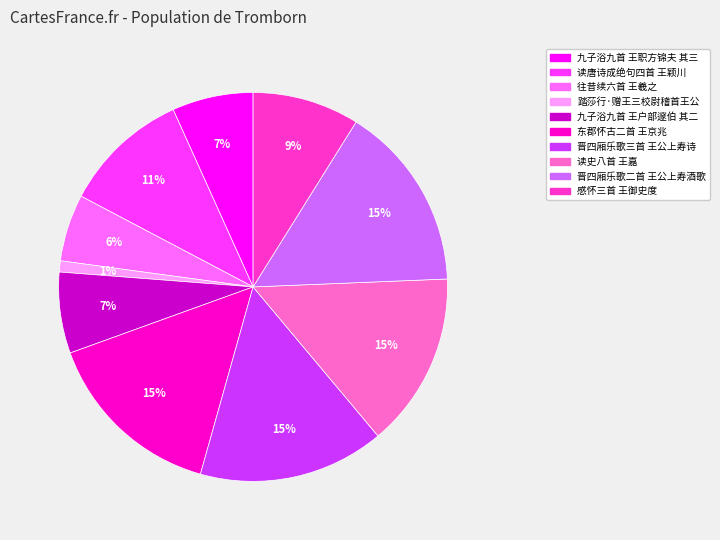

Between 读唐诗成绝句四首 王颖川 and 九子浴九首 王户部邃伯 其二, which is larger?

读唐诗成绝句四首 王颖川